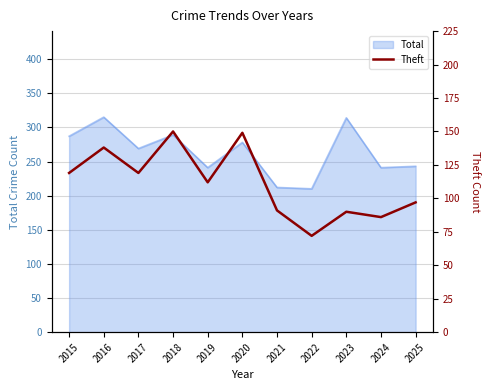

The value of Total at 2025 is 243. True or false?

True